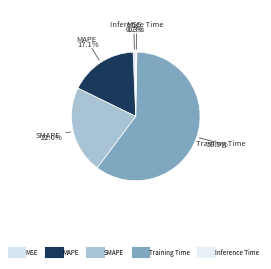

Combined, do Training Time and Inference Time account for over 50%?

Yes